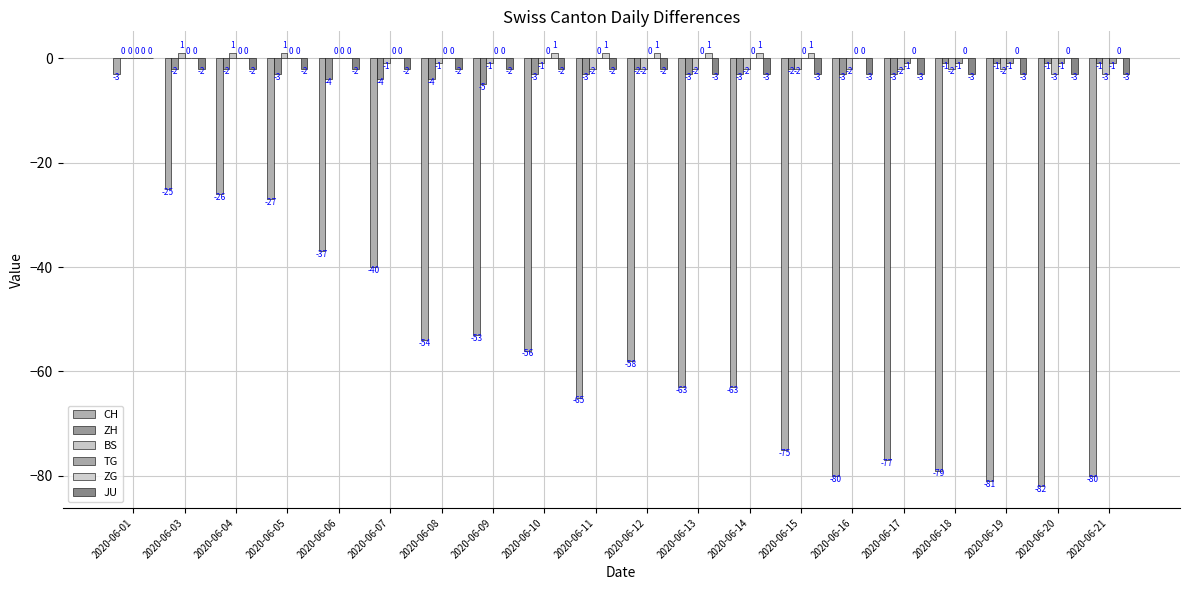

How many distinct data groups are displayed?

6